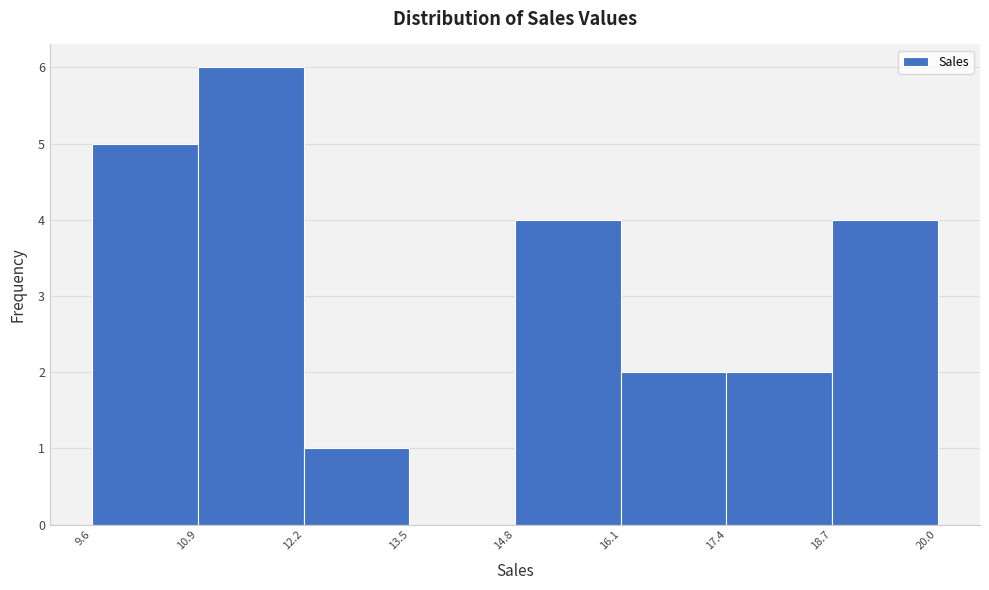

Reading left to right, list every bar in this chart as the range it spans on the x-axis followed by its height. The values are not printed on the chart, so give them approximately, as read against the axis.

9.6 to 10.9: 5
10.9 to 12.2: 6
12.2 to 13.5: 1
13.5 to 14.8: 0
14.8 to 16.1: 4
16.1 to 17.4: 2
17.4 to 18.7: 2
18.7 to 20.0: 4